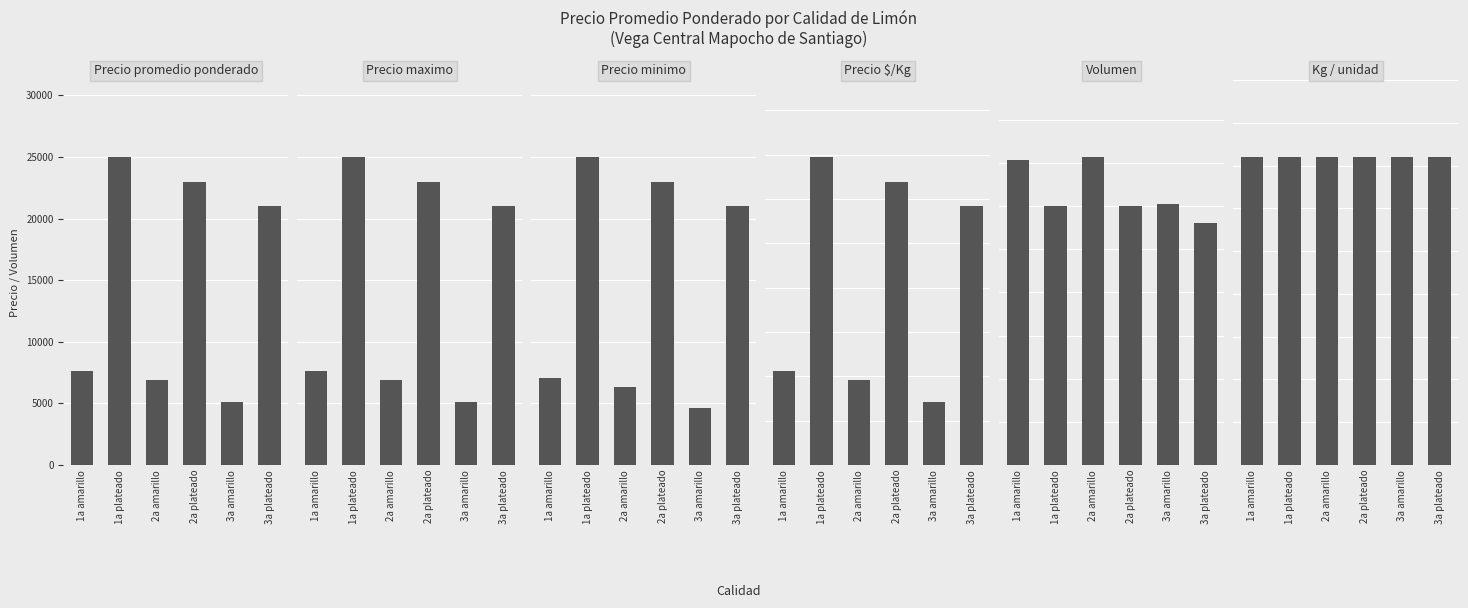

Rank the series at 3a amarillo from lowest to highest value.

Kg / unidad, Precio $/Kg, Volumen, Precio minimo, Precio promedio ponderado, Precio maximo